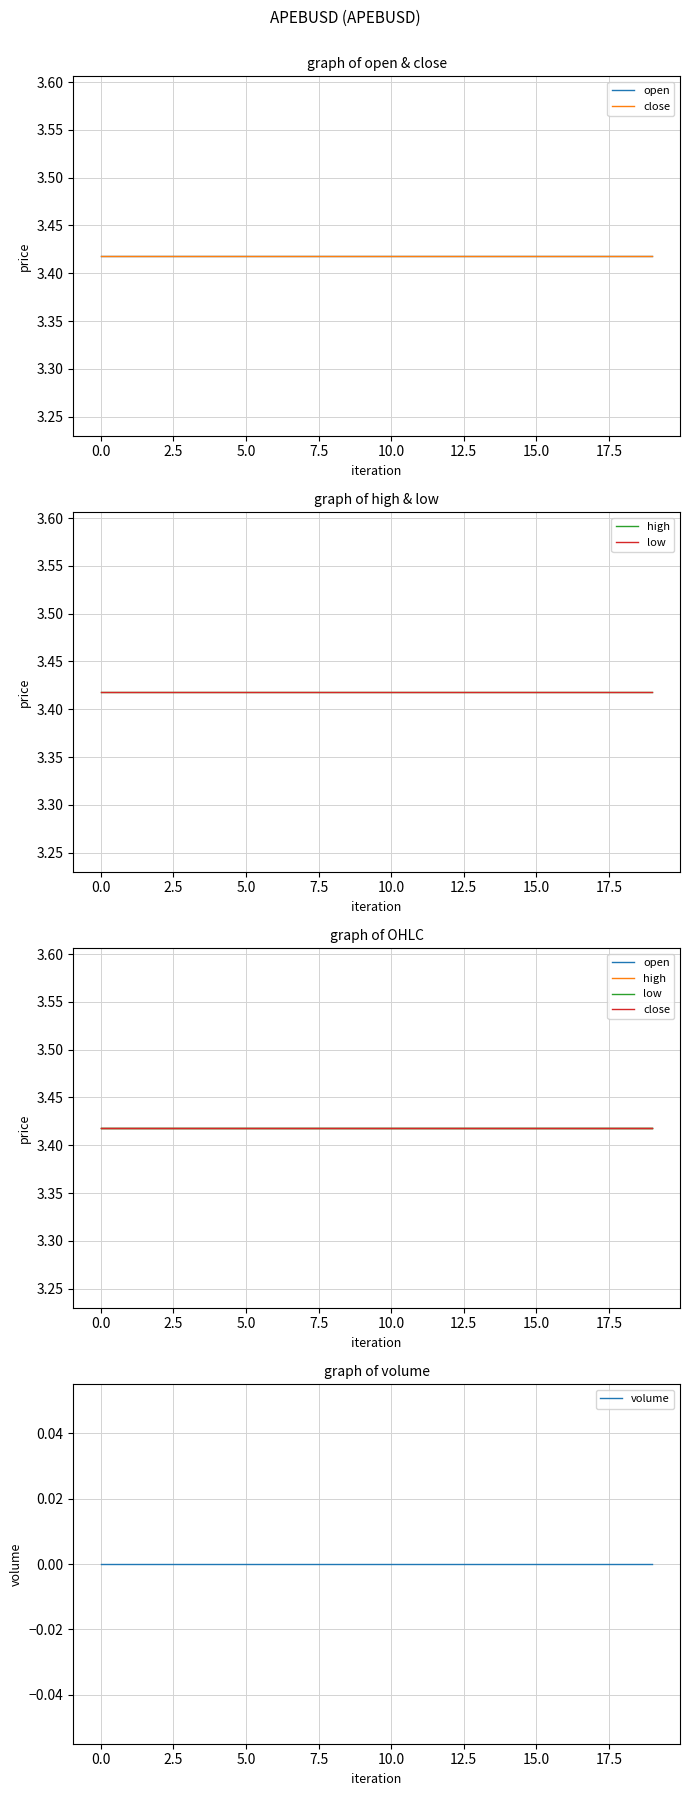

Which series has the largest total across all categories?

open